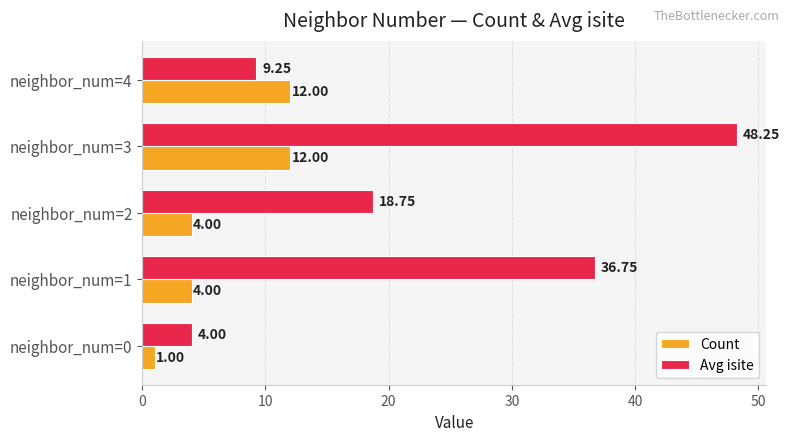

At which category is the sum across all series the highest?

neighbor_num=3